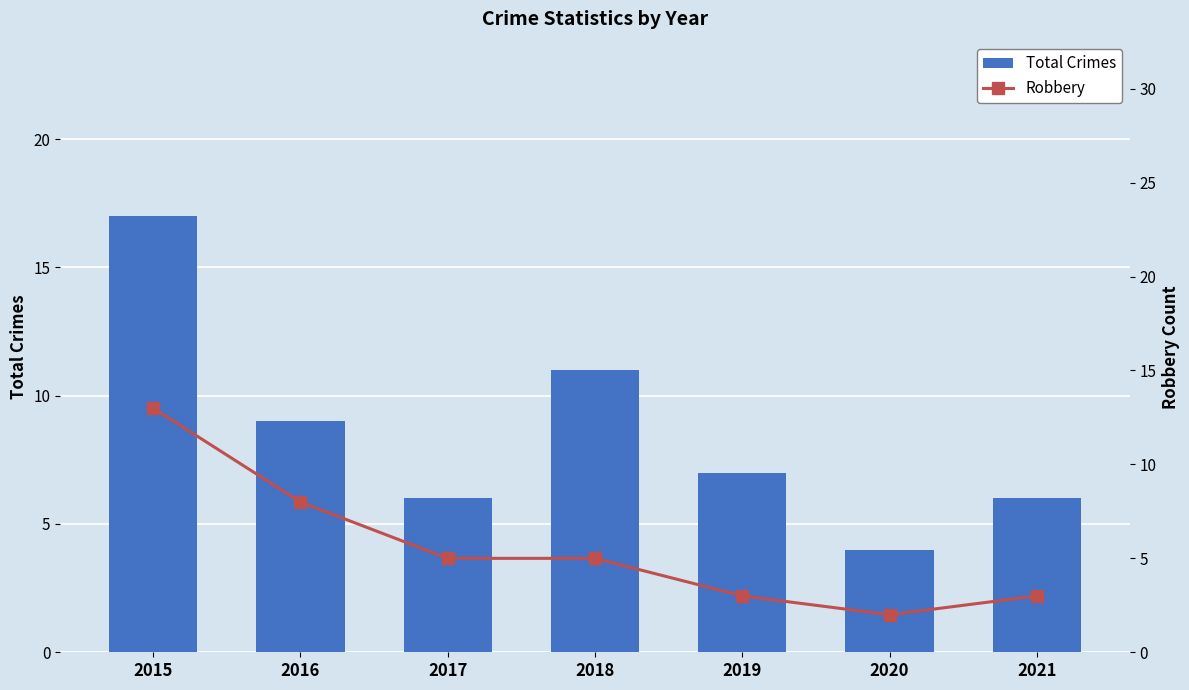

Where is Robbery nearest to the value 7?

2016